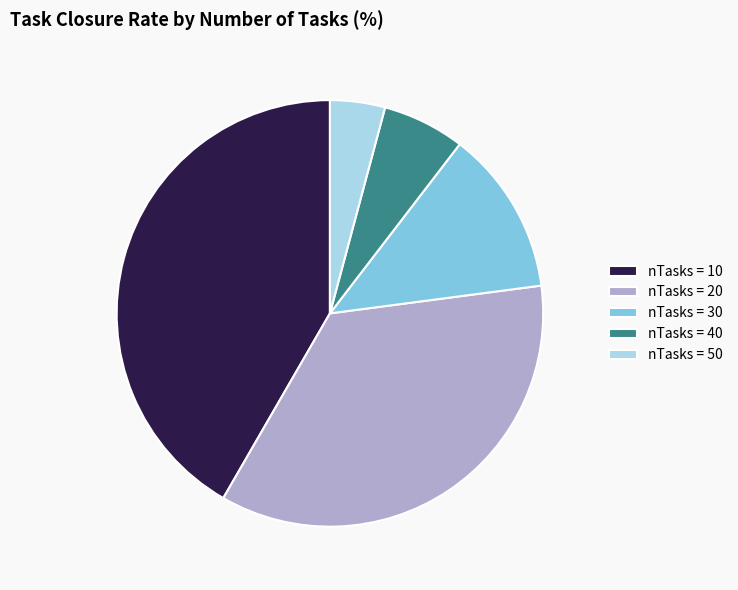

Which category has the biggest portion of the pie?

nTasks = 10